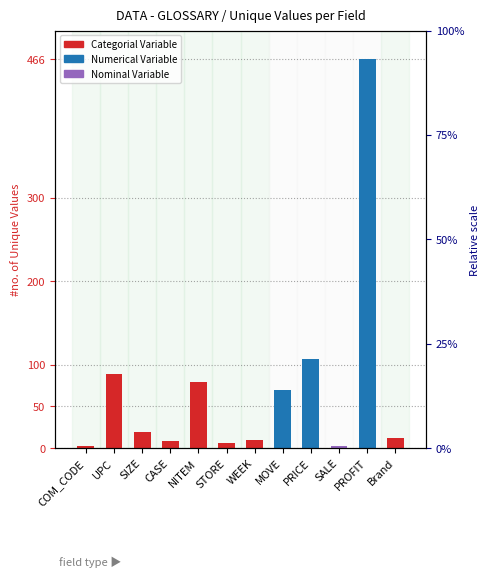

What is the label of the 8th bar from the right?

NITEM